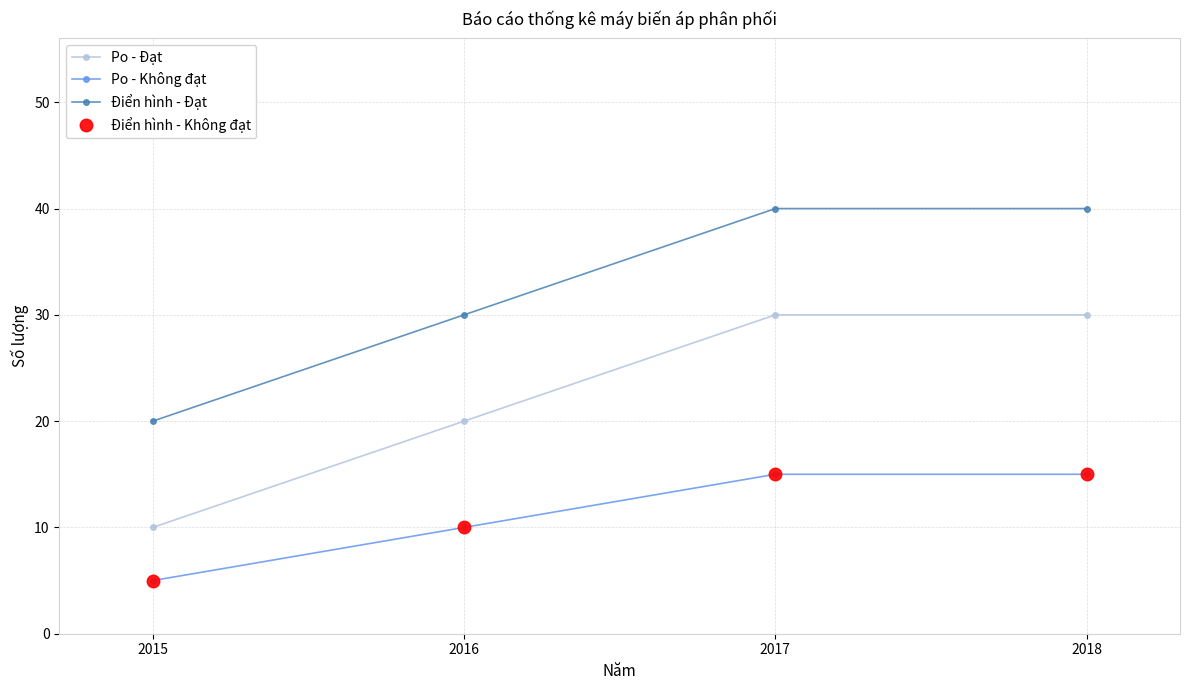

True or false: Po - Không đạt has more than 2 interior local peaks.

False